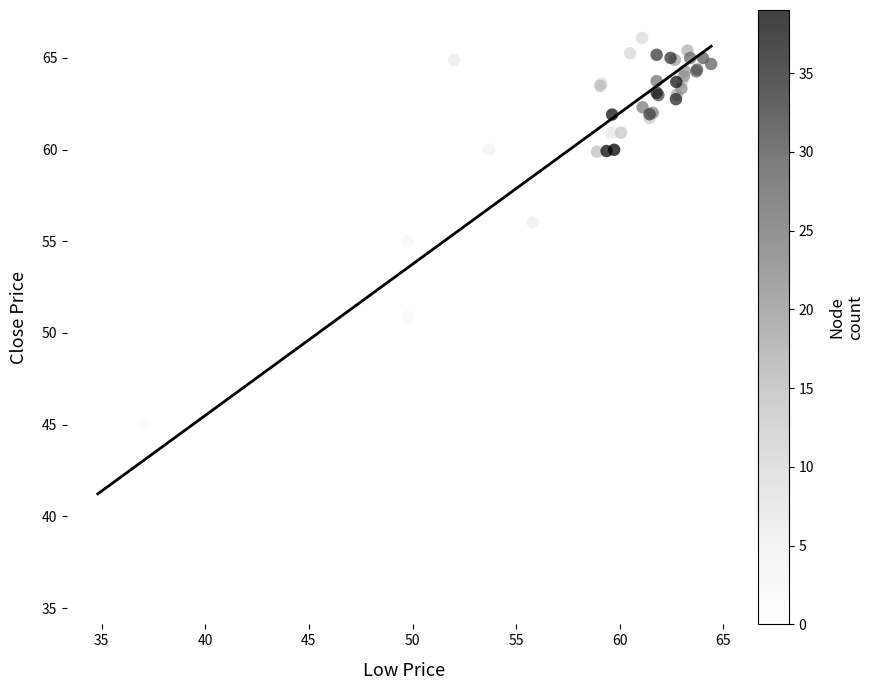

What Y value in the scatter plot is closest to 50?

50.9